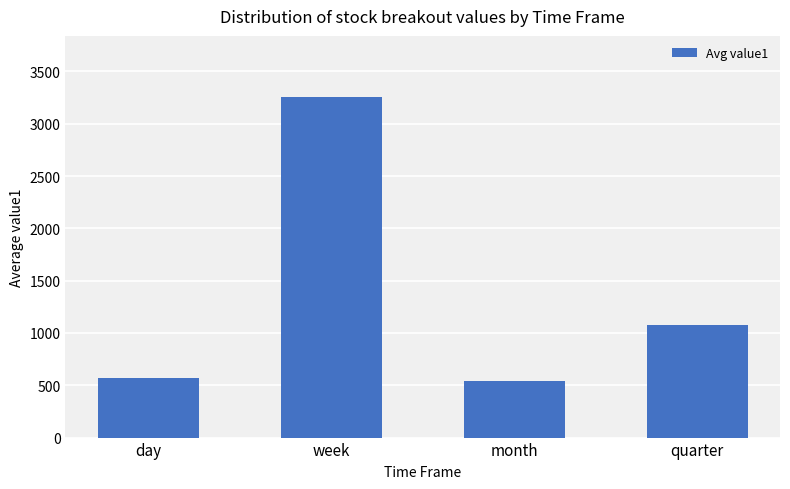

True or false: the data shows 433.4 at quarter.

False